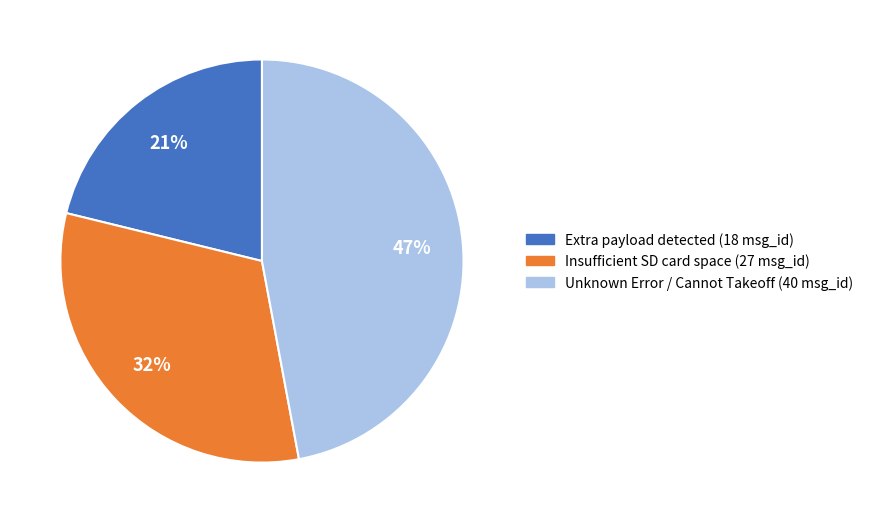

Is it true that Insufficient SD card space is 45% of the pie?

False